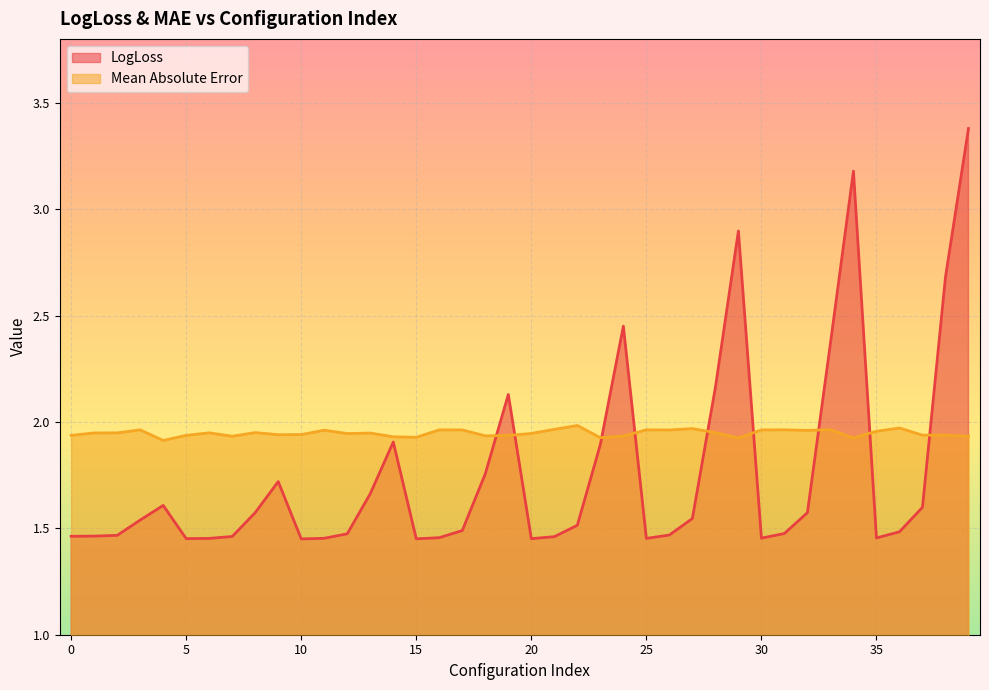

The LogLoss series shows 0.6 at 6. True or false?

False